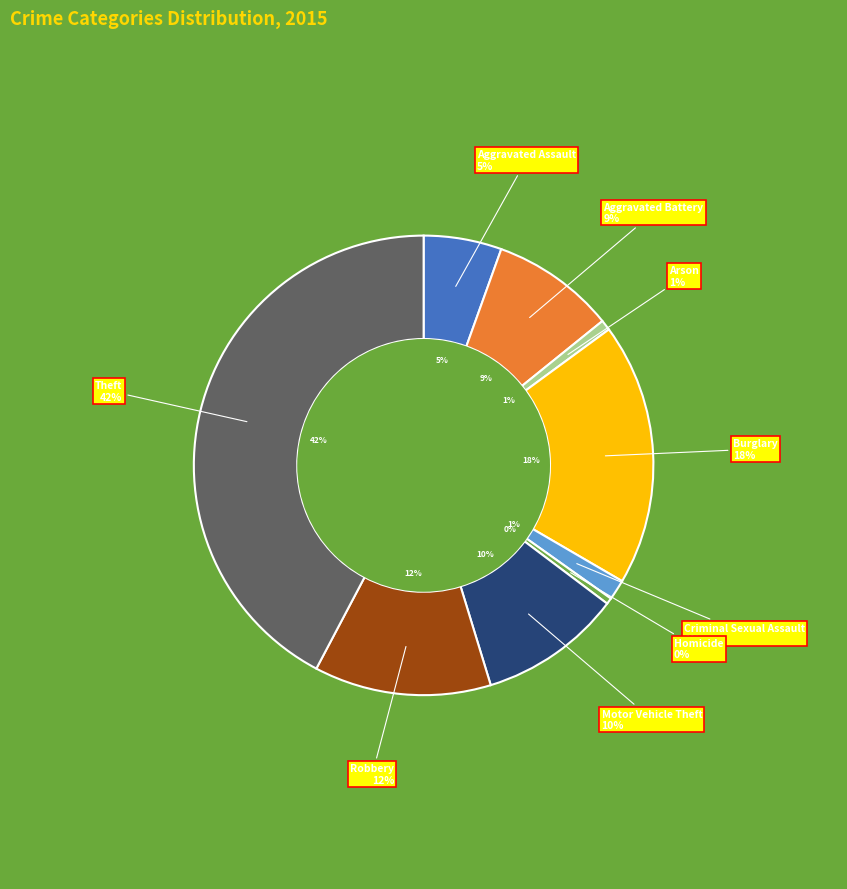

Count the number of slices in the pie.

9